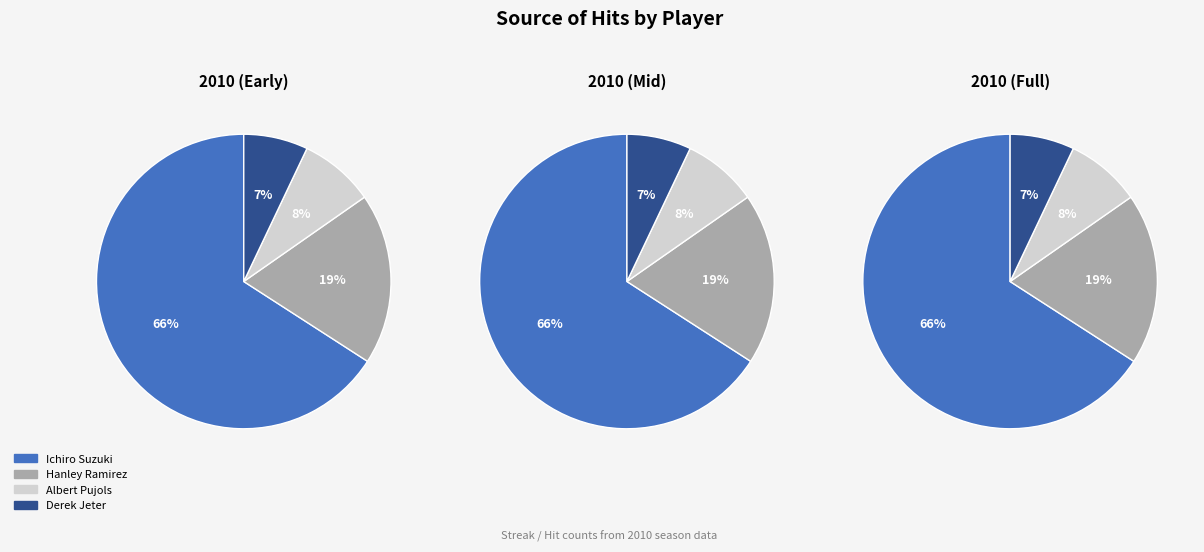

To the nearest percent, what percentage of the pie is Ichiro Suzuki?

66%